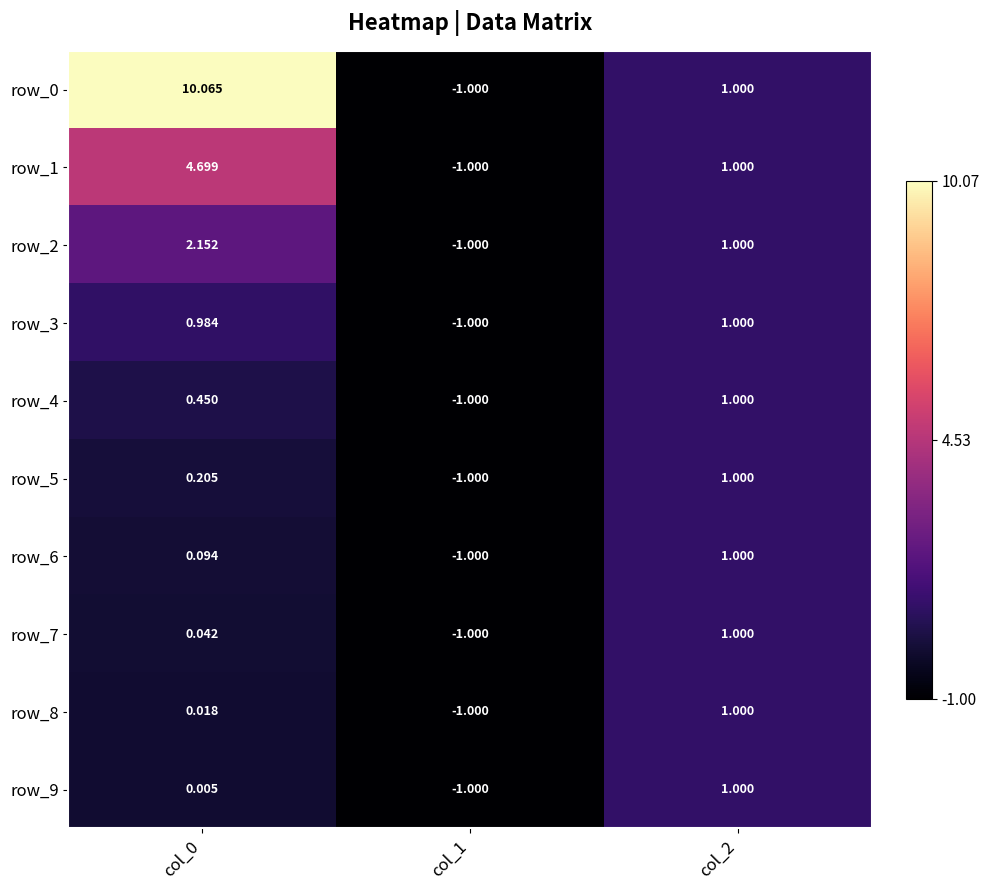

Is it true that row_0 equals 0.2 at col_2?

False